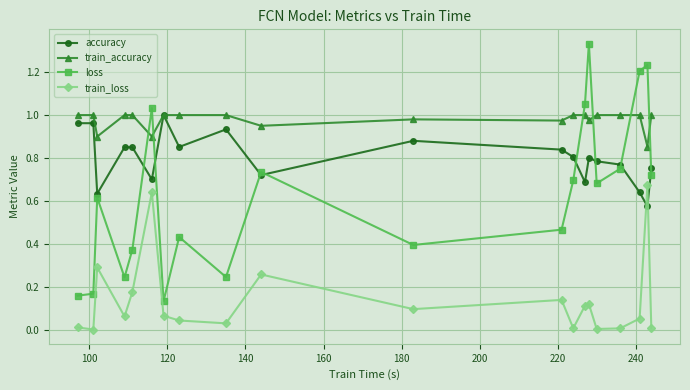

Which series has the largest total across all categories?

train_accuracy